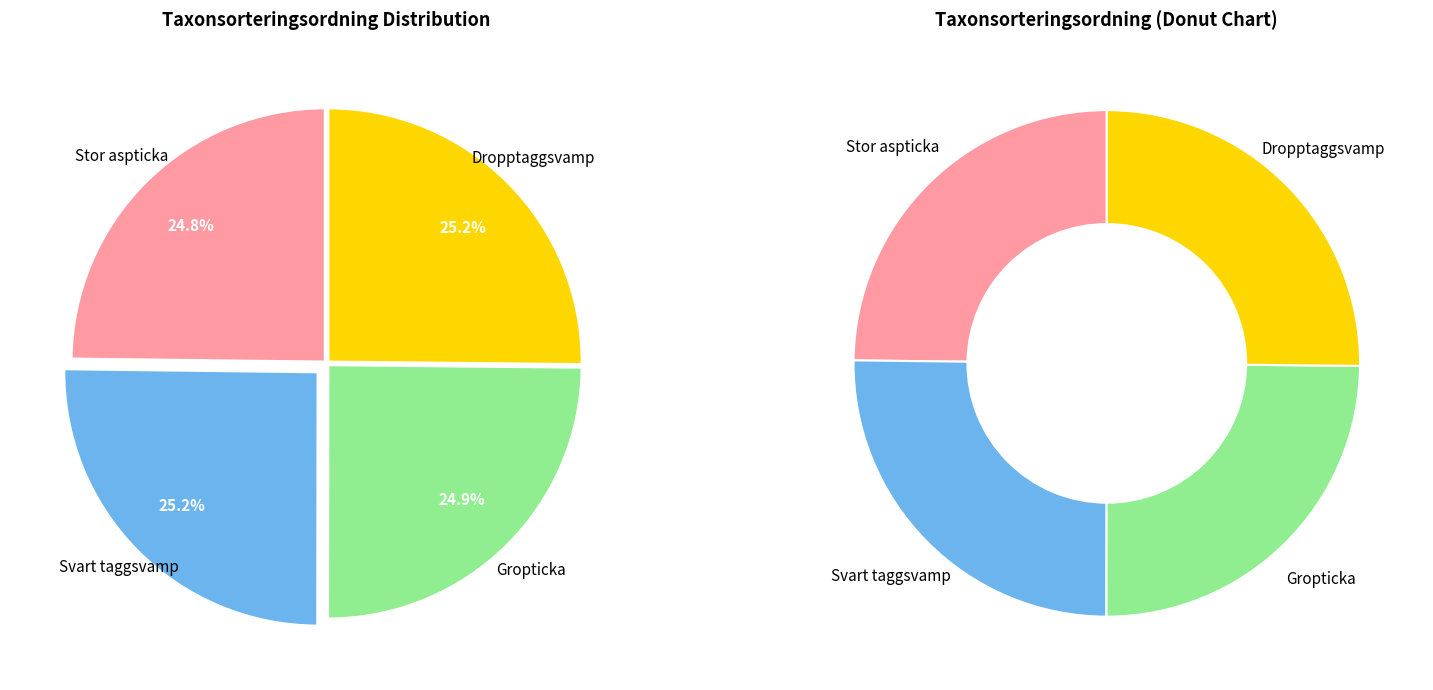

To the nearest percent, what is the average slice percentage?

25%